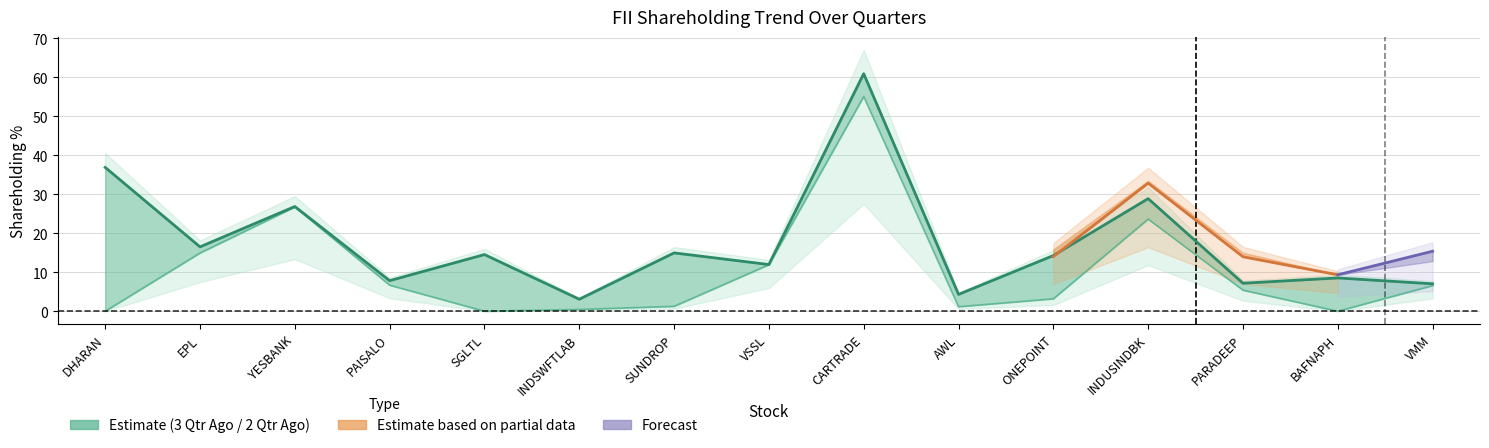

At which category does % 2 Qtr Ago reach its first local peak?

YESBANK